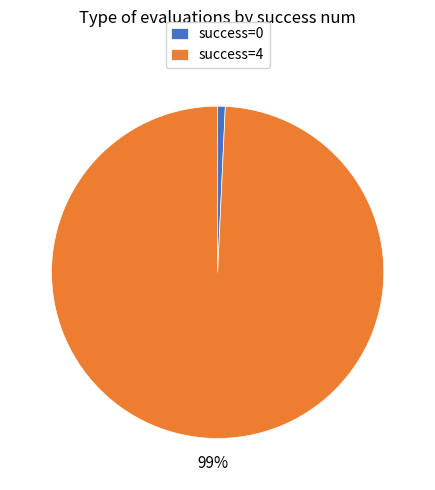

To the nearest percent, what is the average slice percentage?

50%